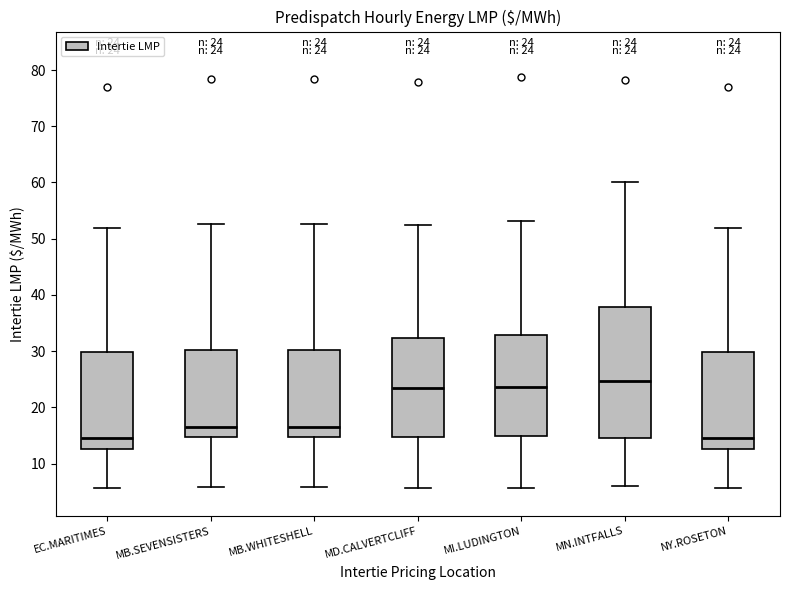

Which box is the tallest, from its lower edge to its upper edge?

MN.INTFALLS